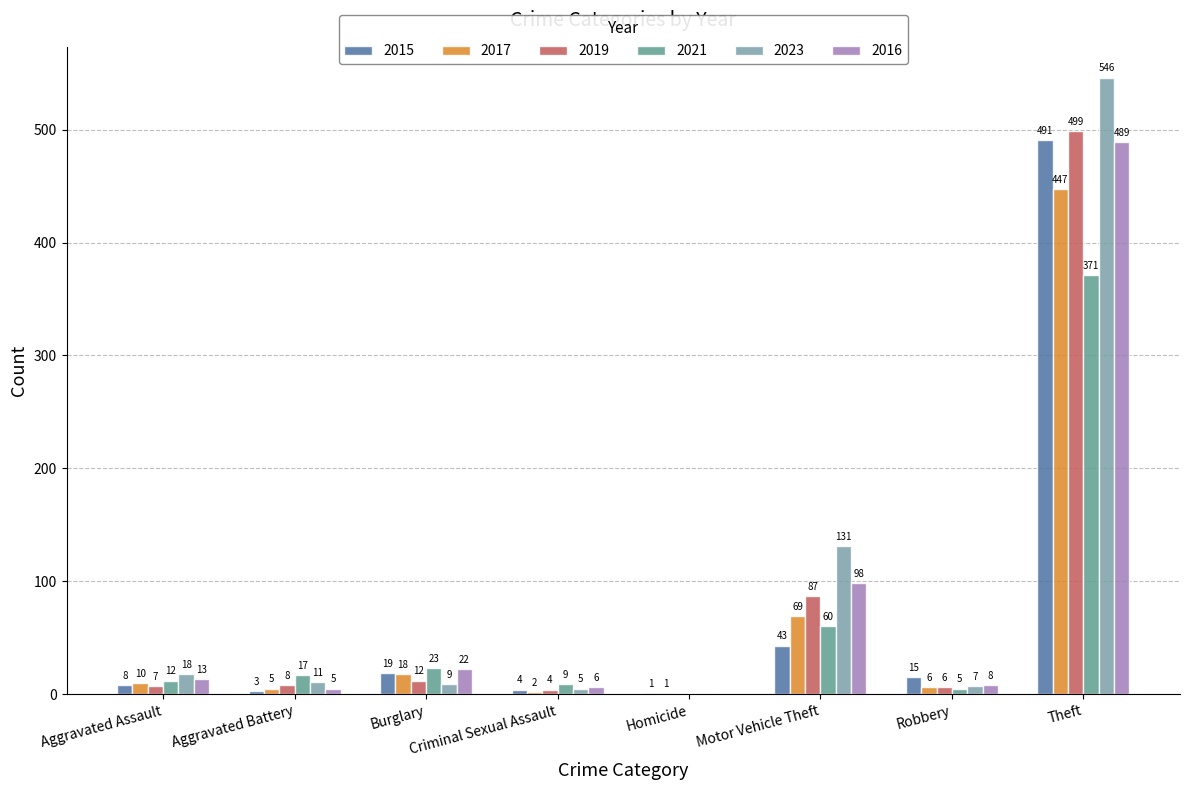

Which category has the highest value in the 2015 series?

Theft